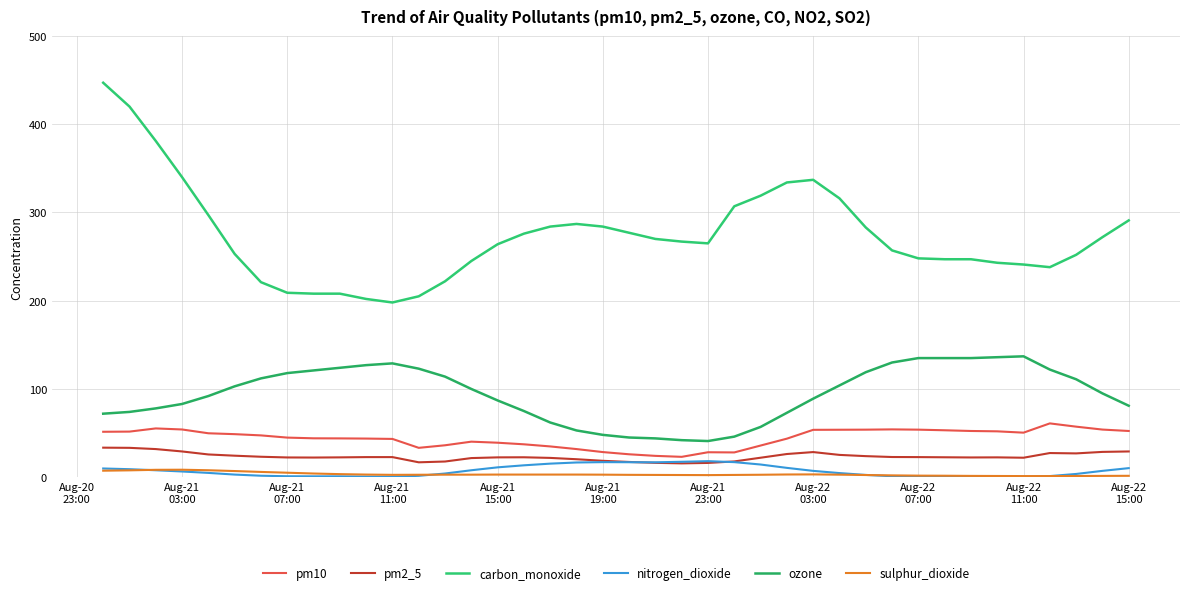

True or false: ozone and sulphur_dioxide intersect in this chart.

False